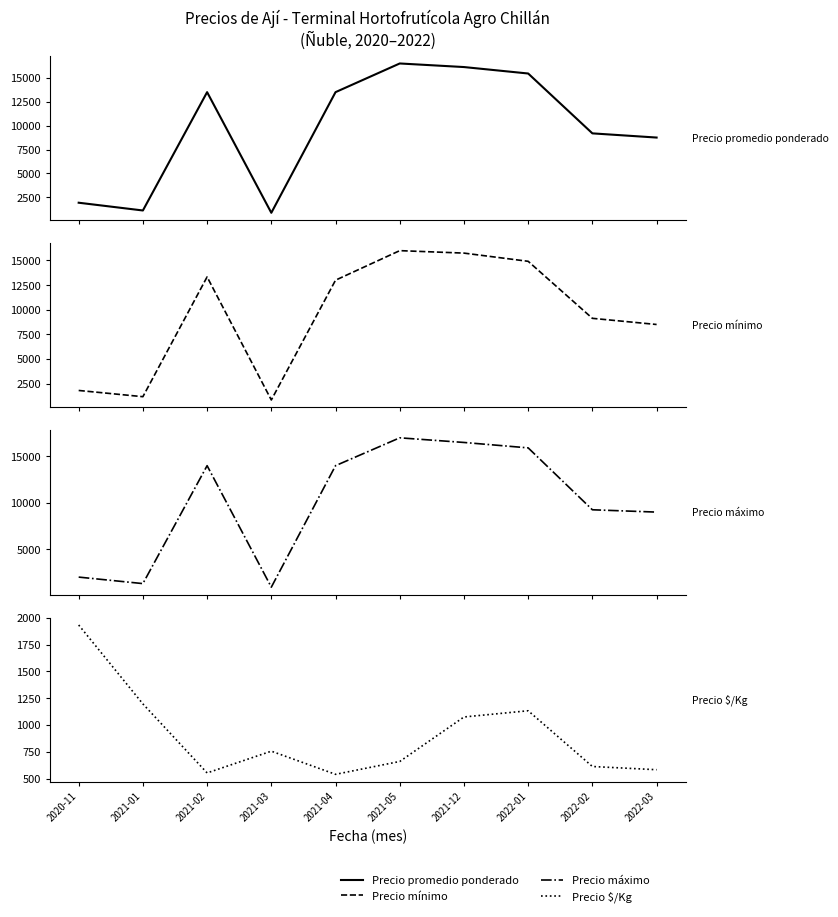

Where is the first local maximum for Precio mínimo?

2021-02